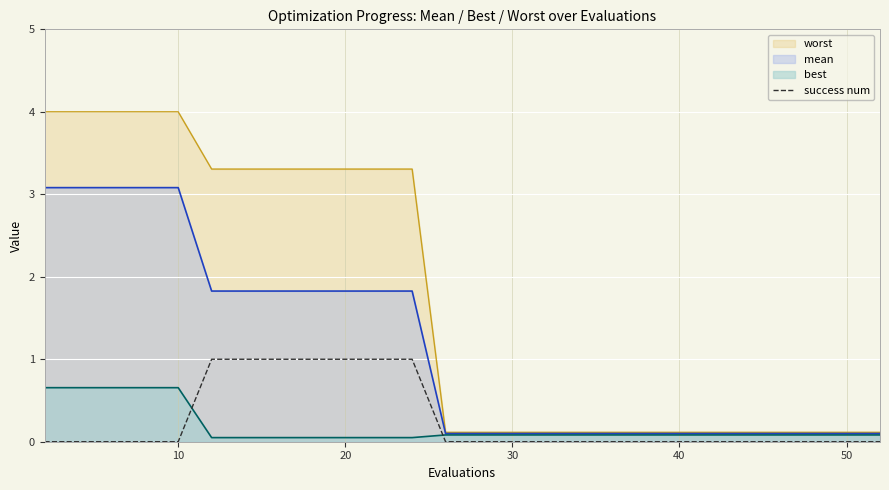

What is the maximum value shown in the chart?

4.0